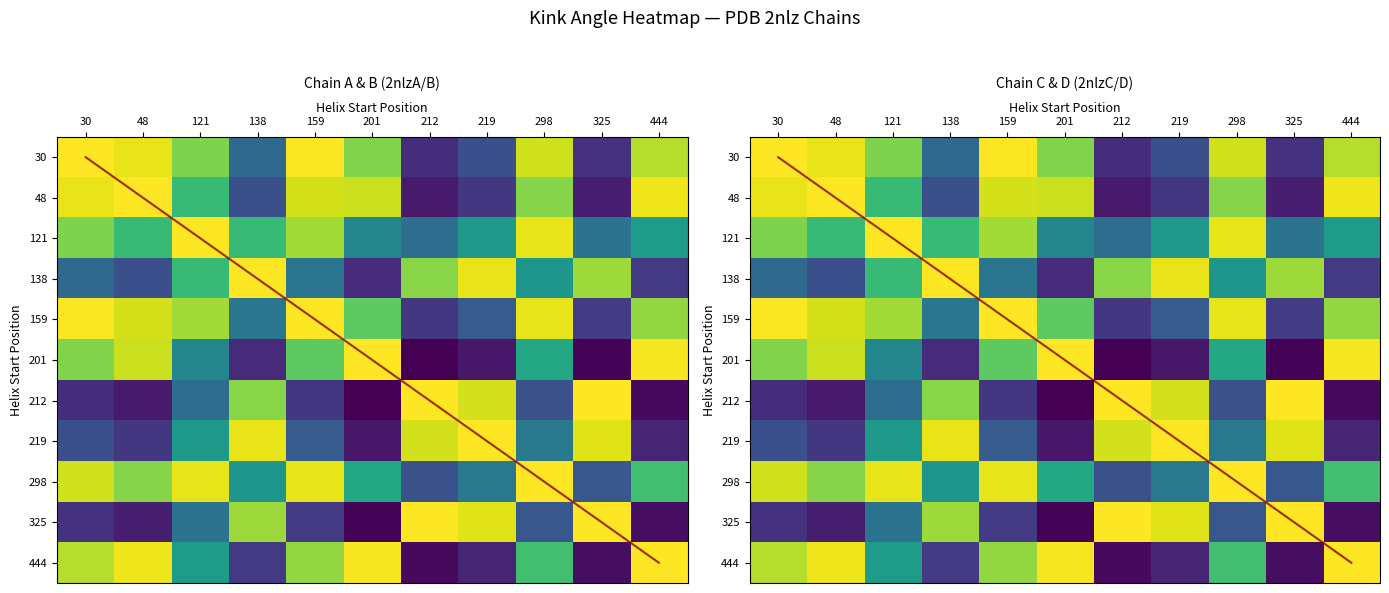

What is the minimum value for 201?

0.1